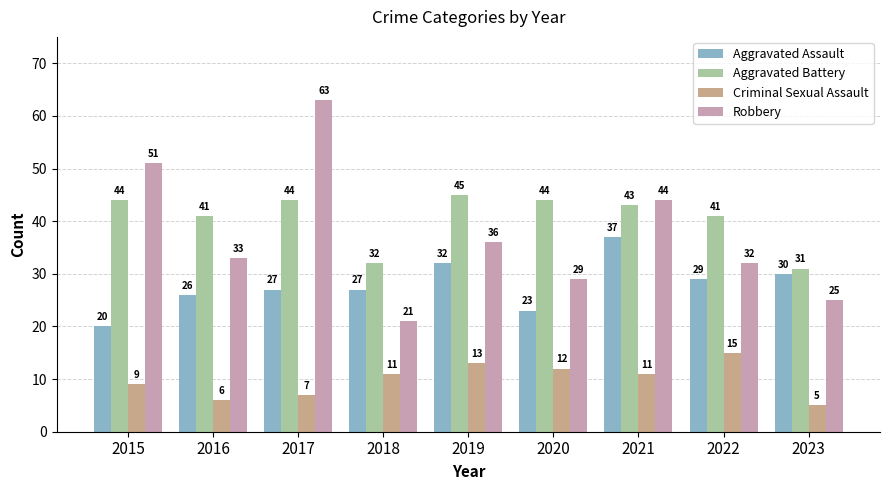

How many groups of bars are there?

9